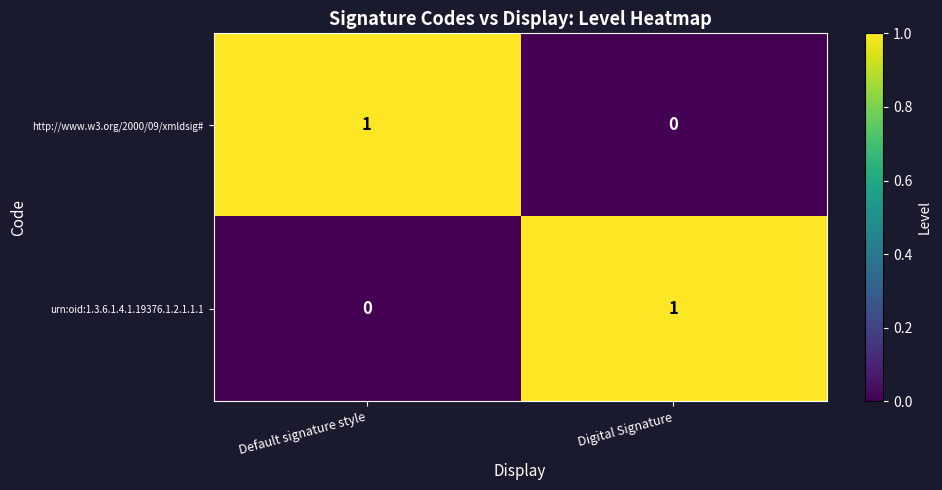

Where is urn:oid:1.3.6.1.4.1.19376.1.2.1.1.1 nearest to the value 0?

Default signature style